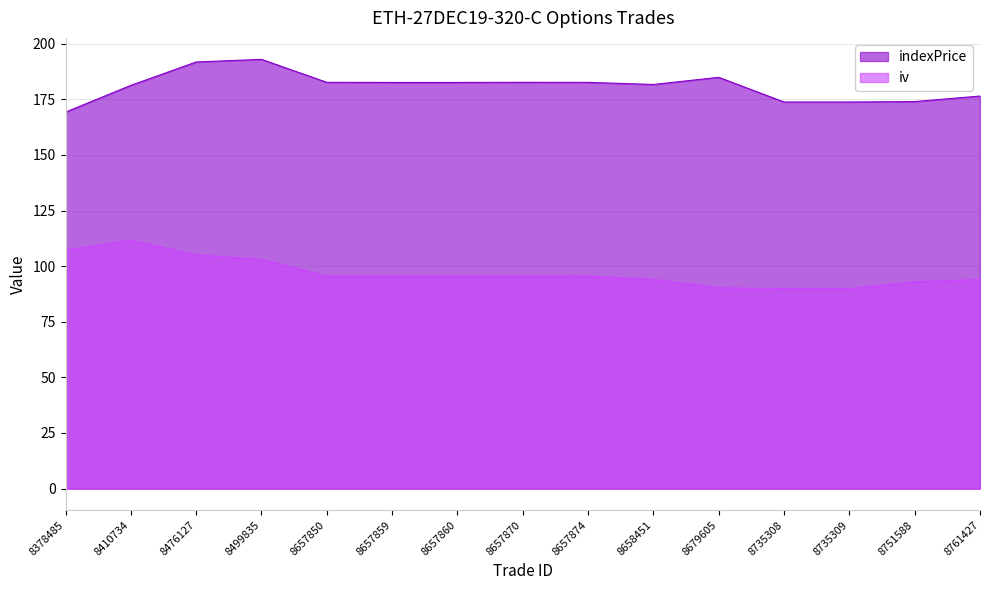

What is the average value of the iv series?

97.0